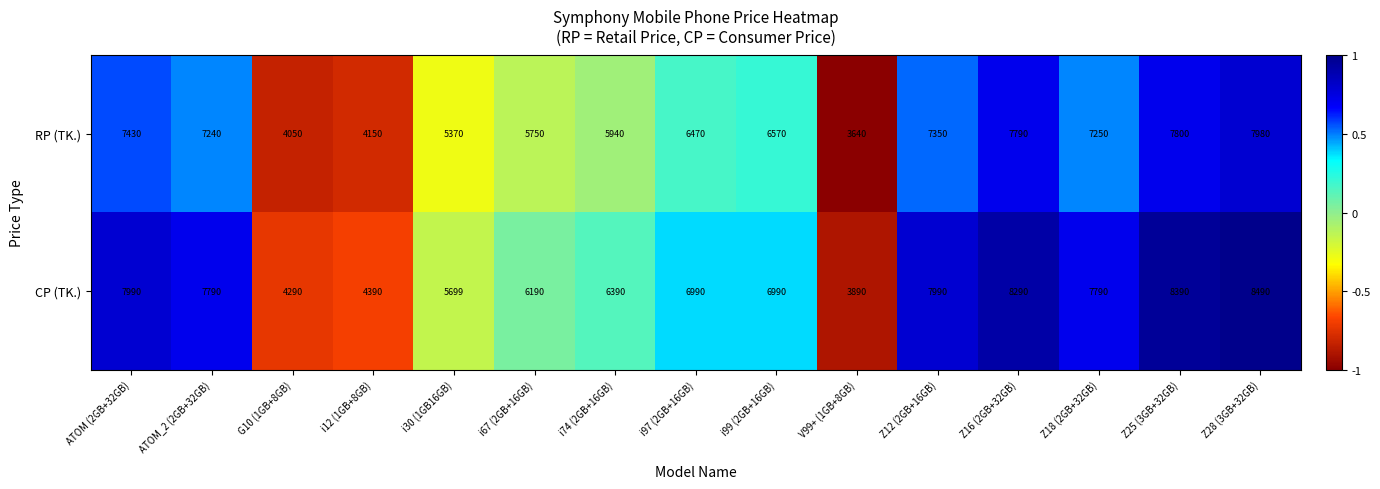

What is the minimum value for RP (TK.)?

3640